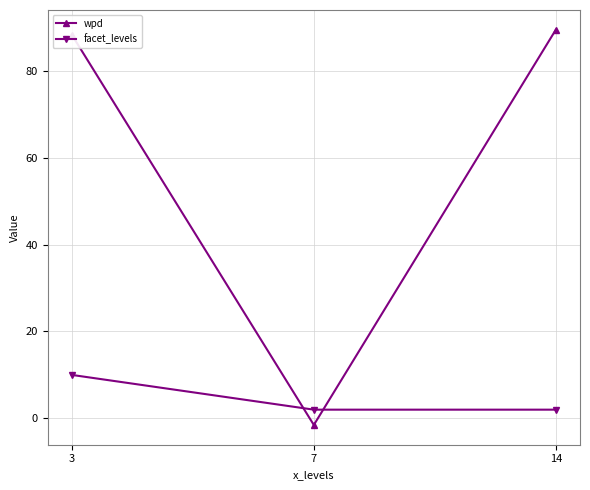

What is the minimum value shown in the chart?

-1.5